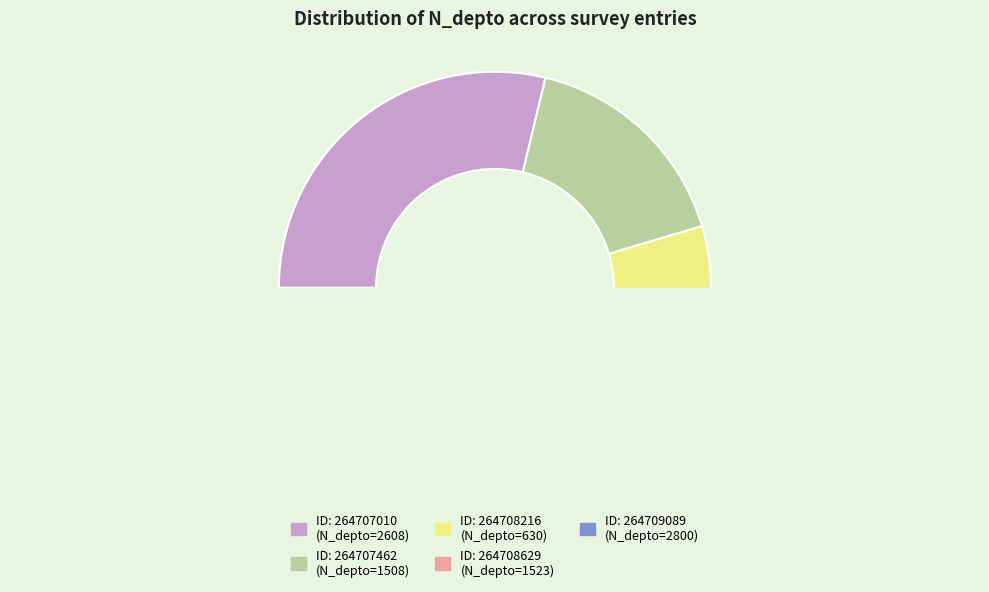

Between 264708629 and 264708216, which is larger?

264708629